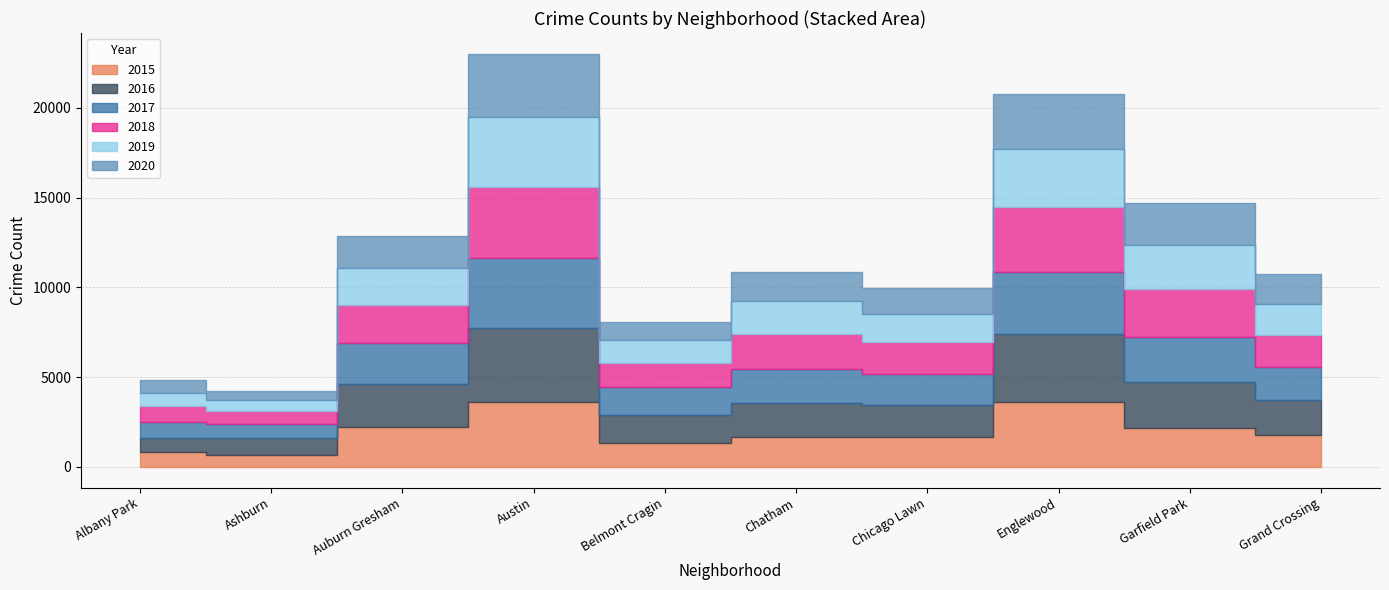

At how many categories does at least one series exceed 1306?

8